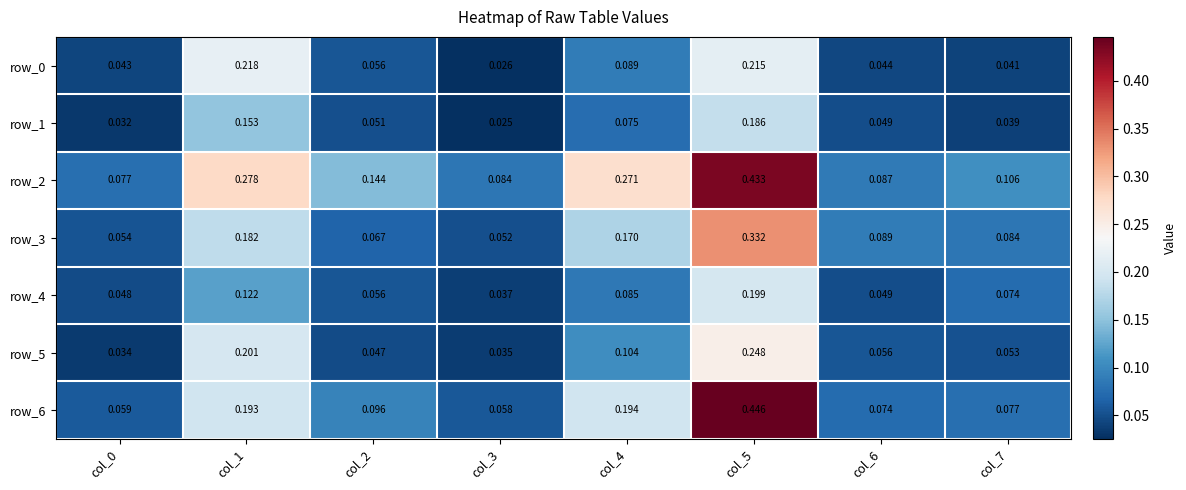

How many data points does each series have?

8